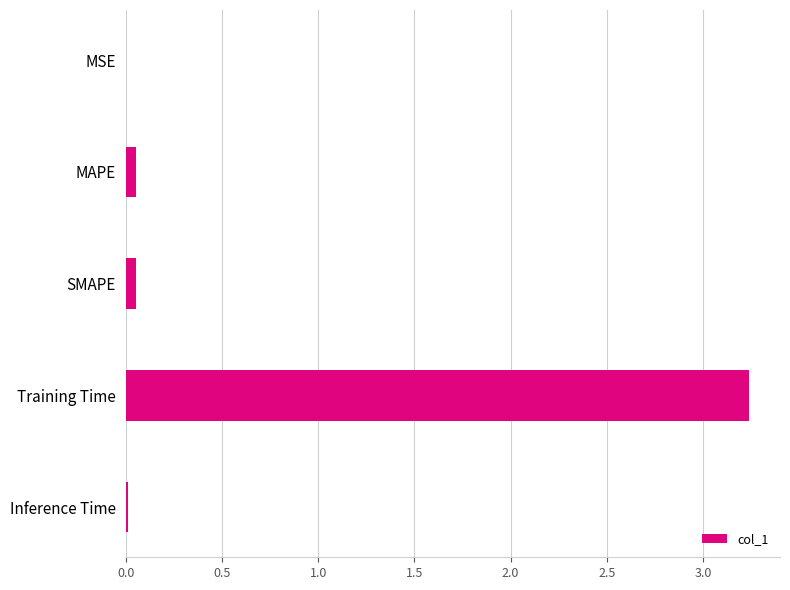

The chart shows a value of 0.0 at Inference Time. True or false?

True